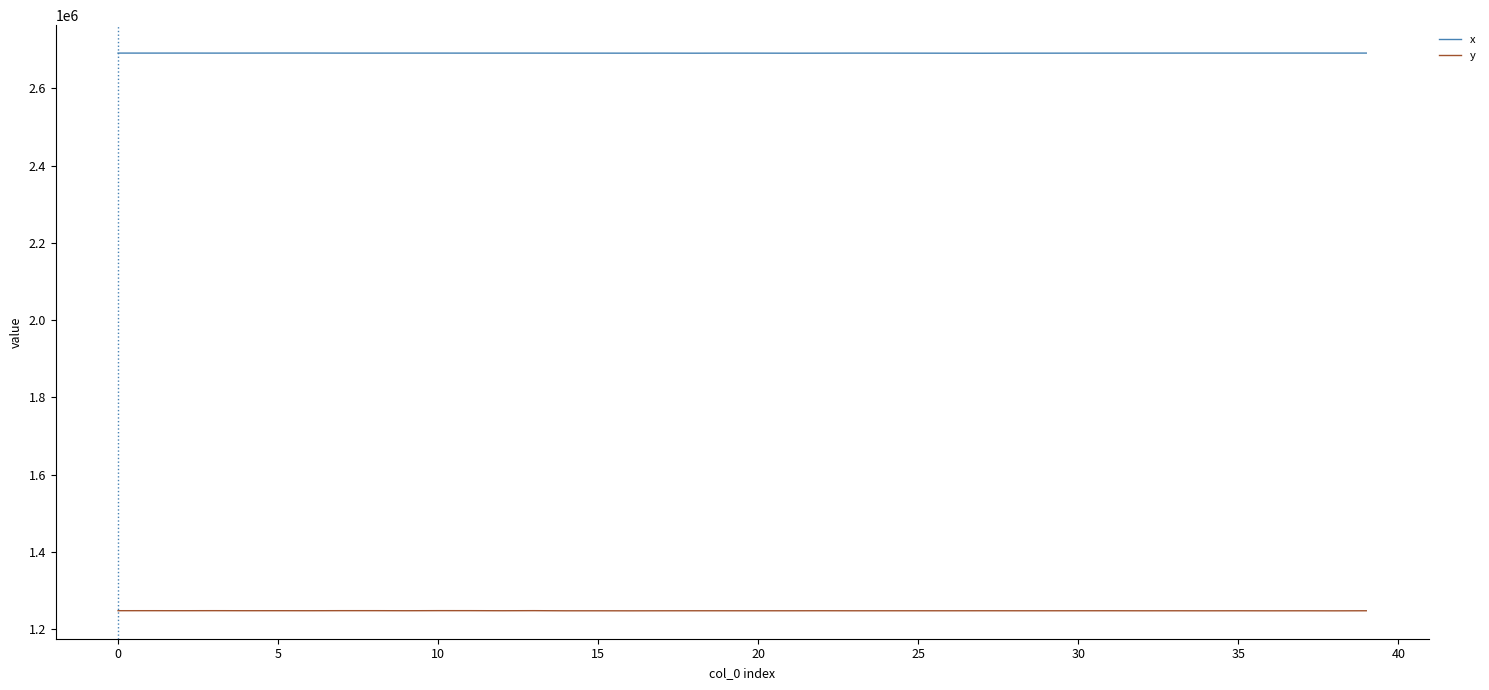

True or false: y and x intersect in this chart.

False